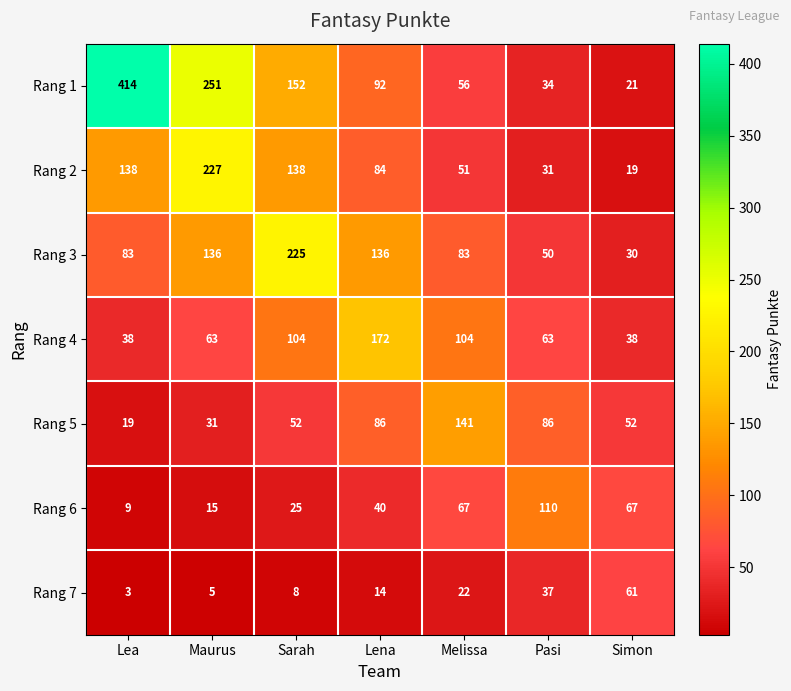

Which series has the widest spread of values?

Rang 1